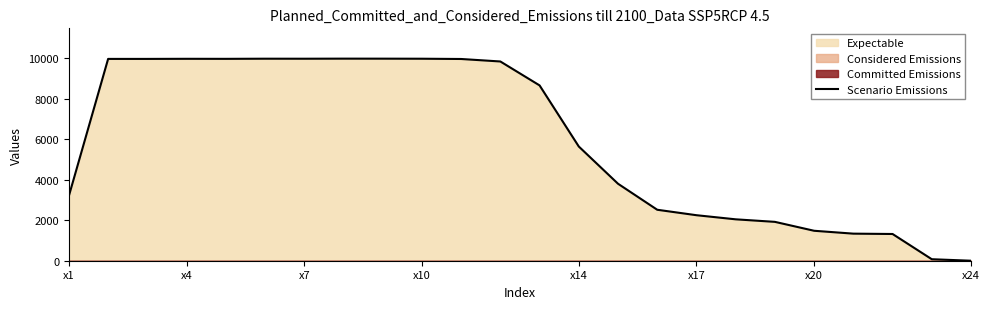

The value of Scenario Emissions at x1 is 1483. True or false?

False